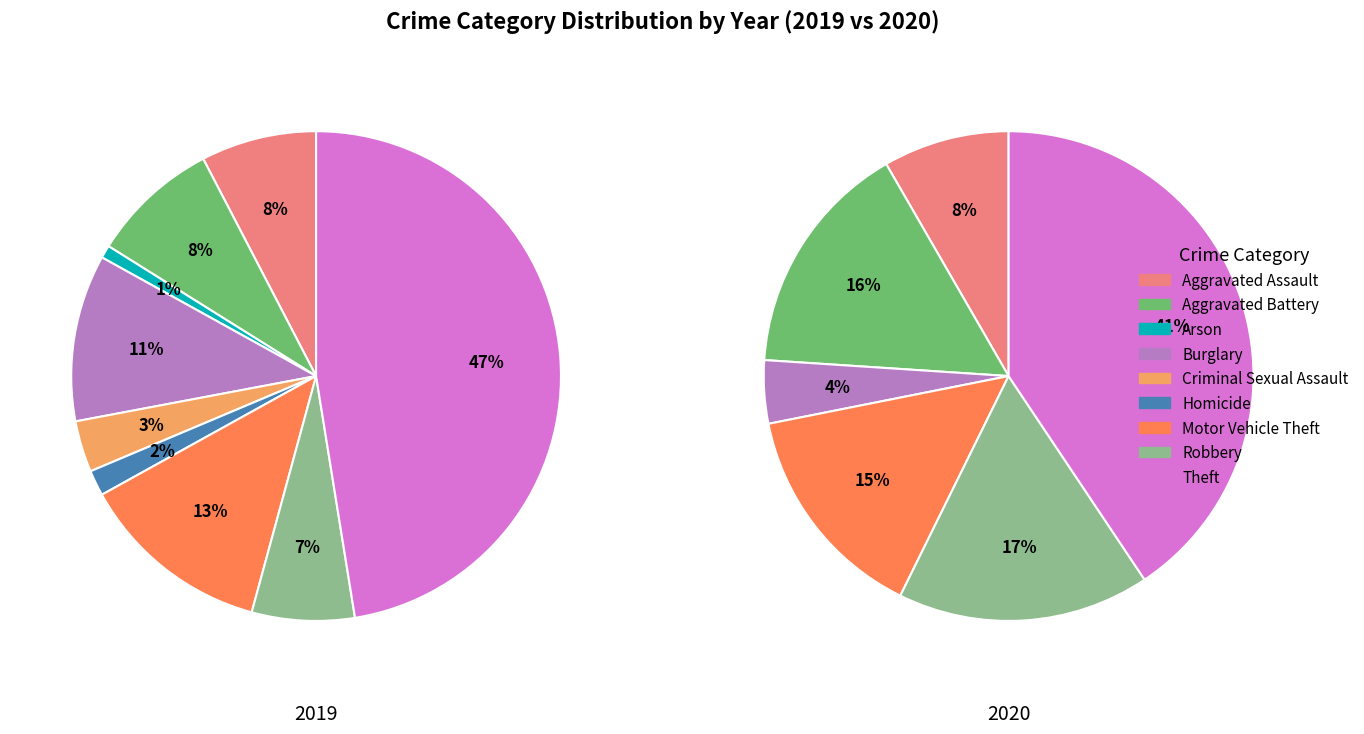

What is the largest slice in the pie chart?

Theft